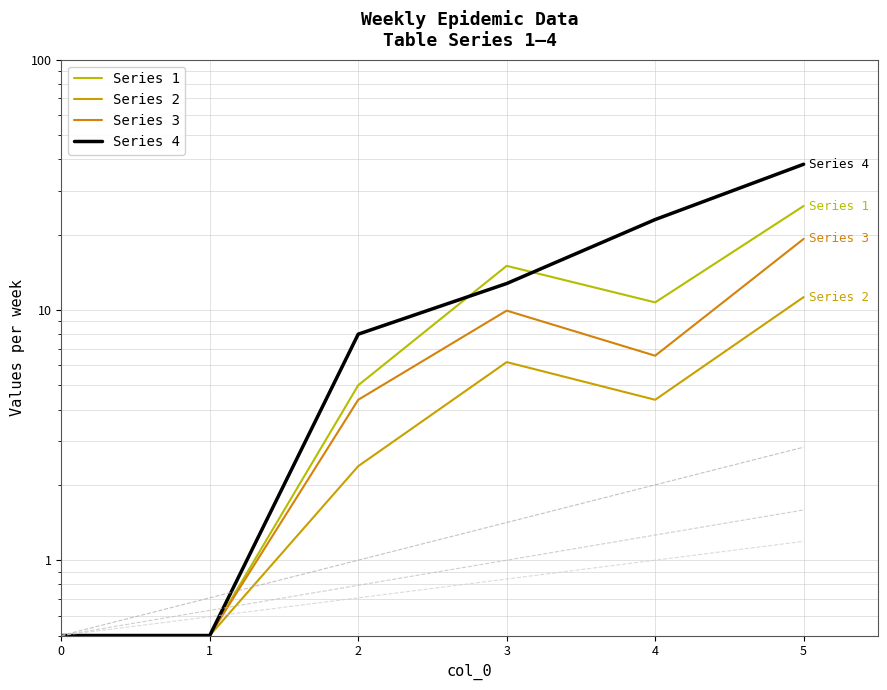

At which label does Series 2 first exceed 4?

3